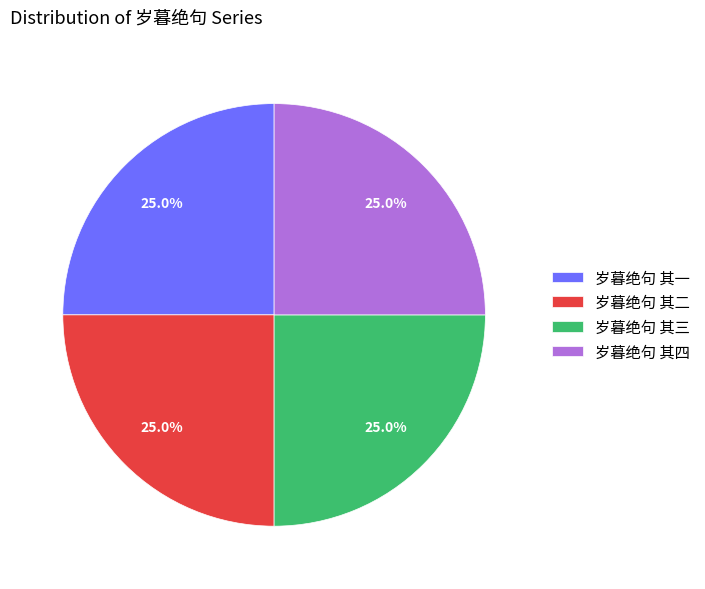

Is 岁暮绝句 其四 the majority of the pie?

No